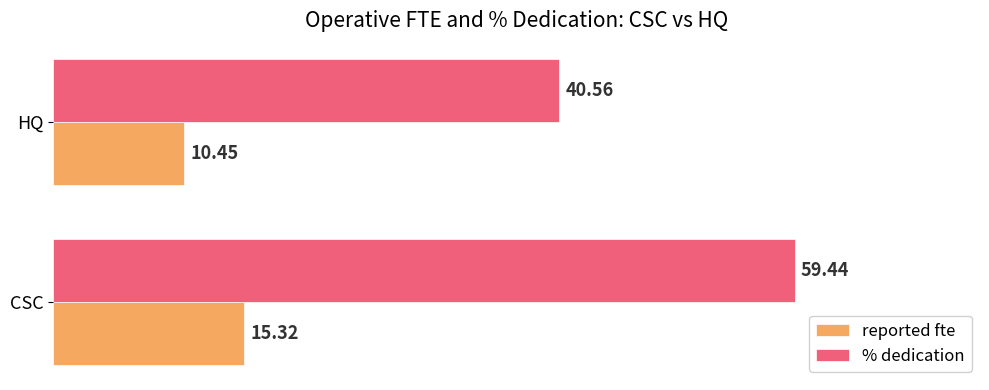

What is the average value of the reported fte series?

12.9